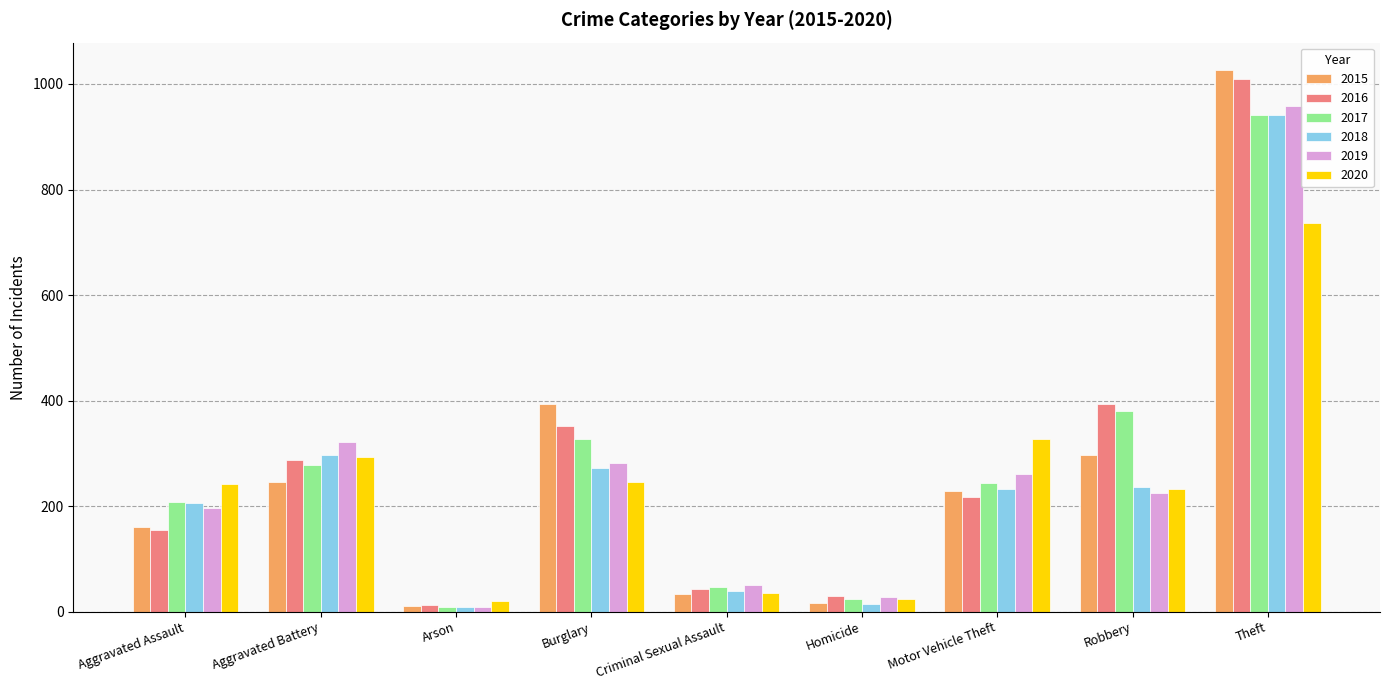

What is the difference between the 2018 values at Criminal Sexual Assault and Aggravated Battery?

257